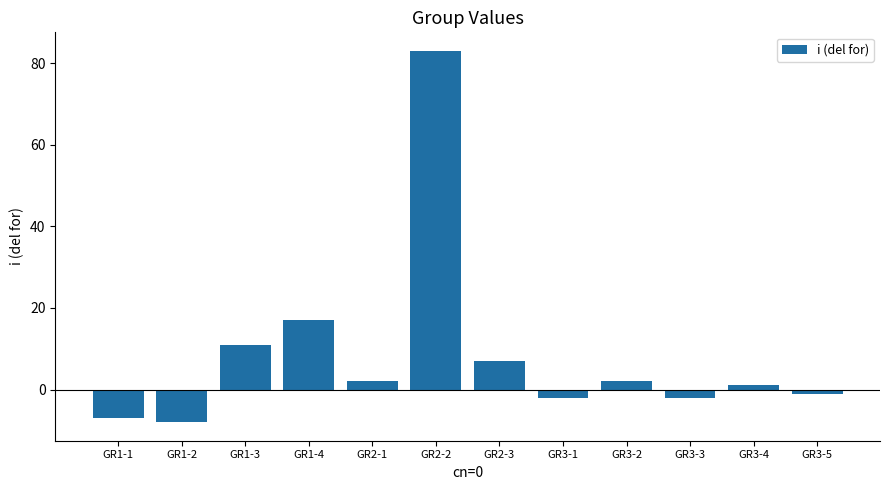

How many values are below zero?

5